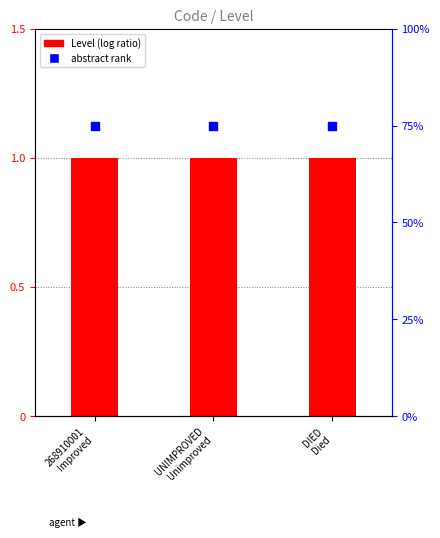

Which series contains the highest Y value?

Level